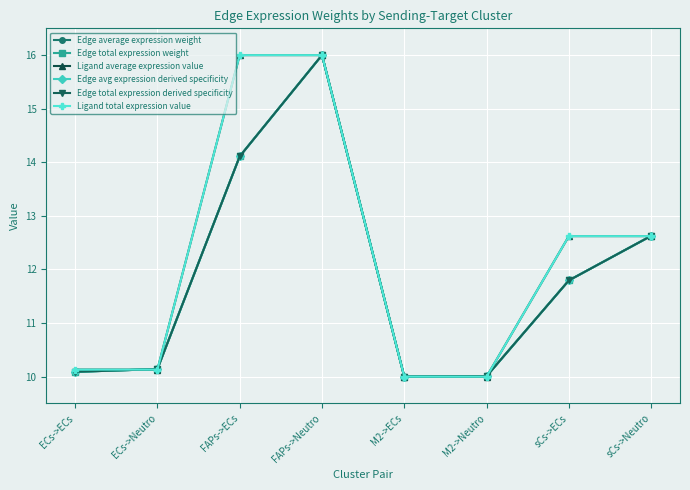

Is this an area chart (filled region under the line)?

No